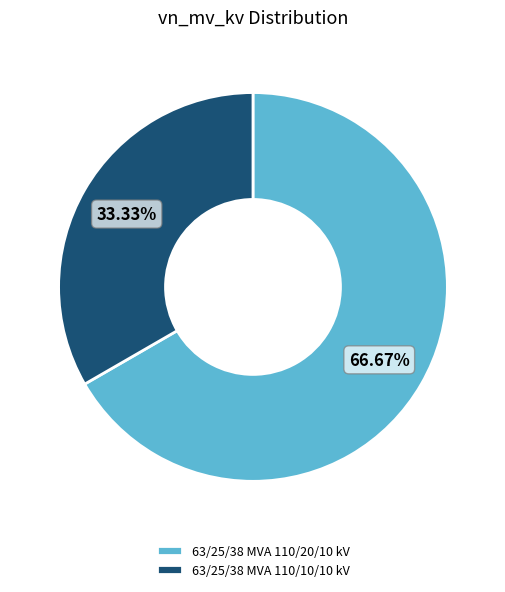

Does any single category account for the majority?

Yes